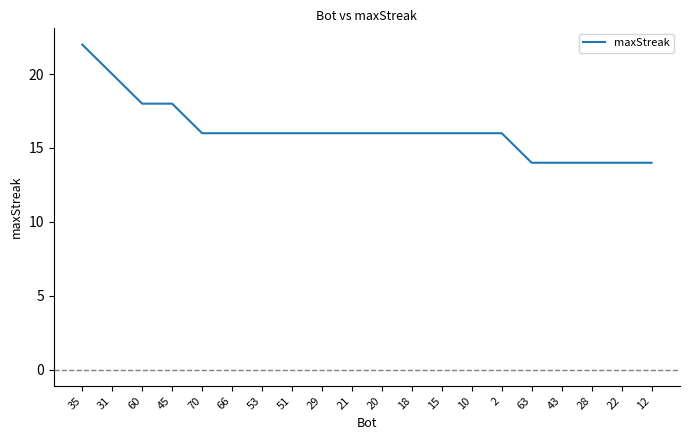

What is the difference between the maximum and minimum values?

8